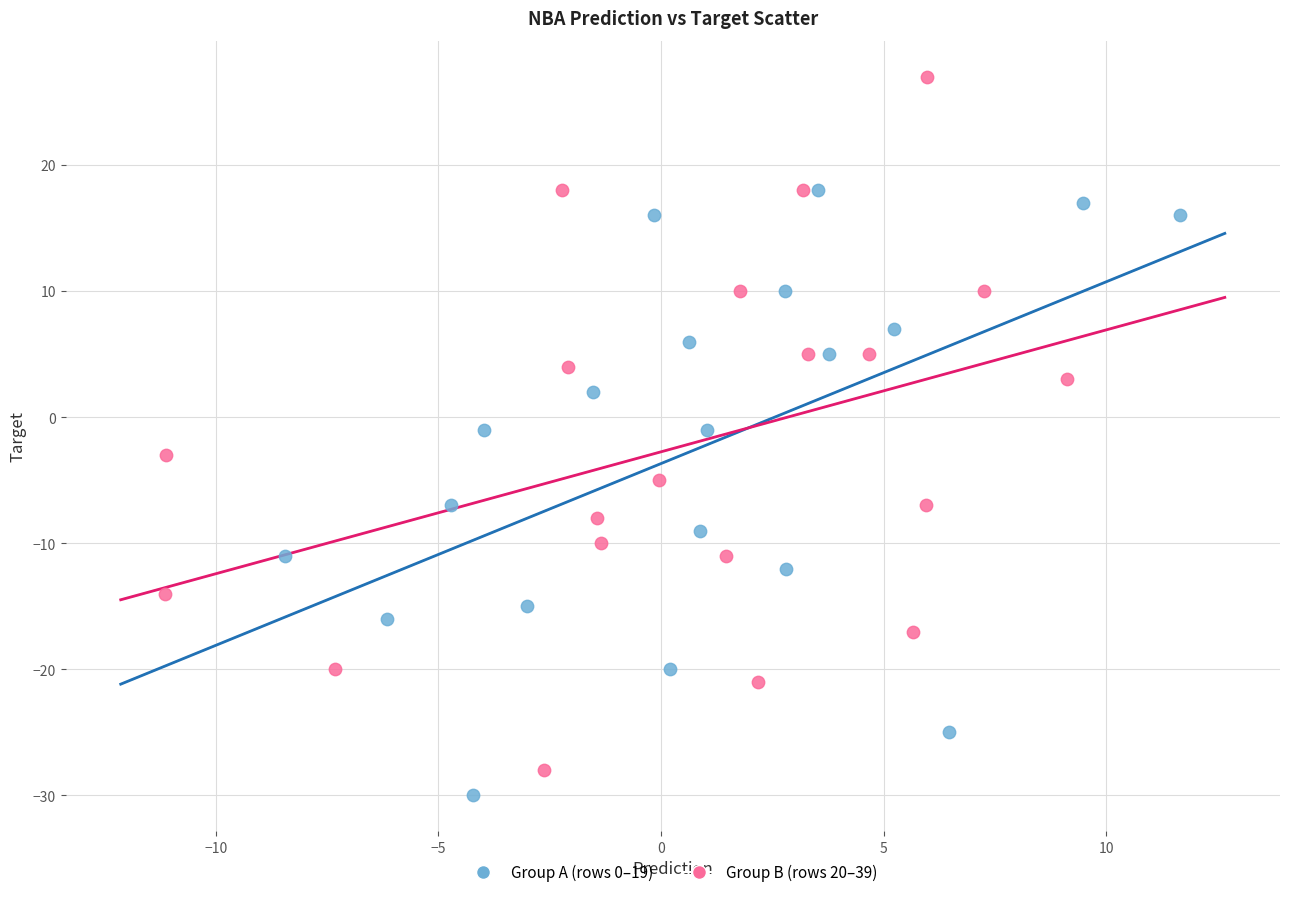

What are all the series names shown in the legend?

Group A (rows 0–19), Group B (rows 20–39)